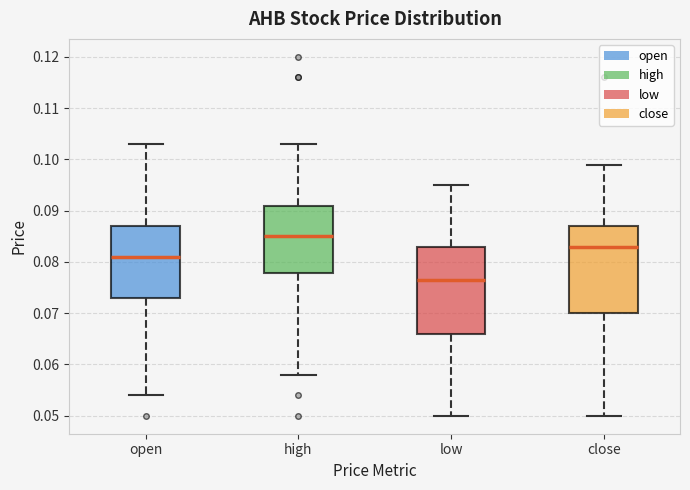

Reading left to right, read every box against the y-axis: the position of its median line, the range the box covers, and the ends of its whiskers. The values are not printed on the chart, so give them approximately, as read against the axis.

open: median 0.081, box 0.073 to 0.087, whiskers 0.054 to 0.103
high: median 0.085, box 0.078 to 0.091, whiskers 0.058 to 0.103
low: median 0.077, box 0.066 to 0.083, whiskers 0.050 to 0.095
close: median 0.083, box 0.070 to 0.087, whiskers 0.050 to 0.099